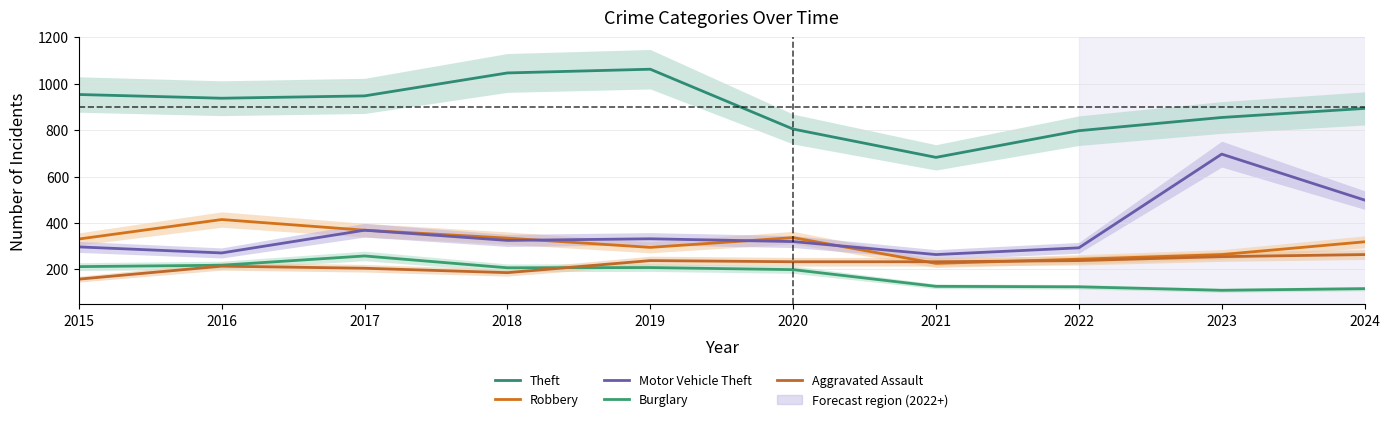

Is it true that Motor Vehicle Theft equals 280 at 2024?

False